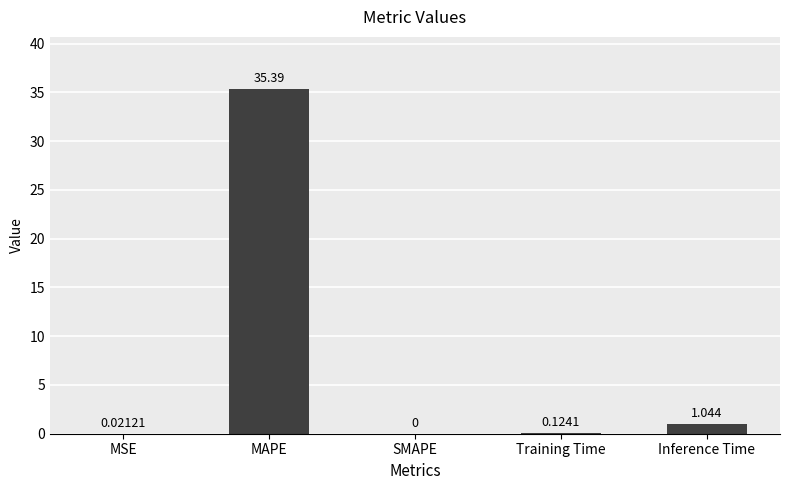

At which category does the chart reach its peak across all series?

MAPE